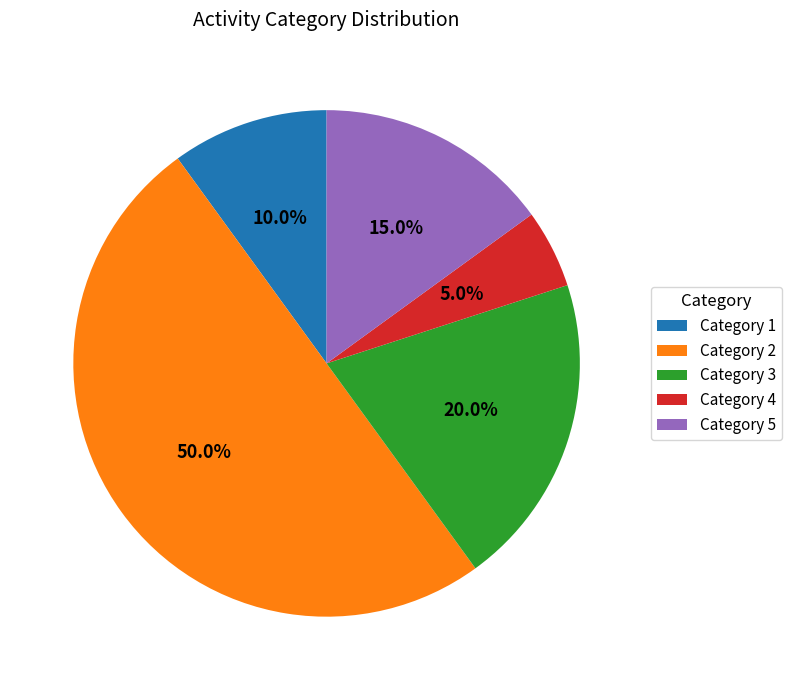

Which slice is the largest?

Category 2